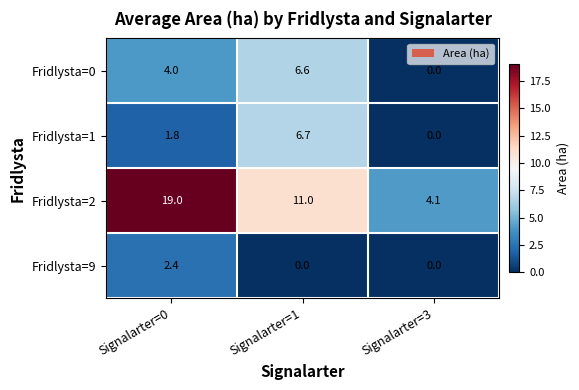

Rank the series by their maximum value, from highest to lowest.

Fridlysta=2, Fridlysta=1, Fridlysta=0, Fridlysta=9